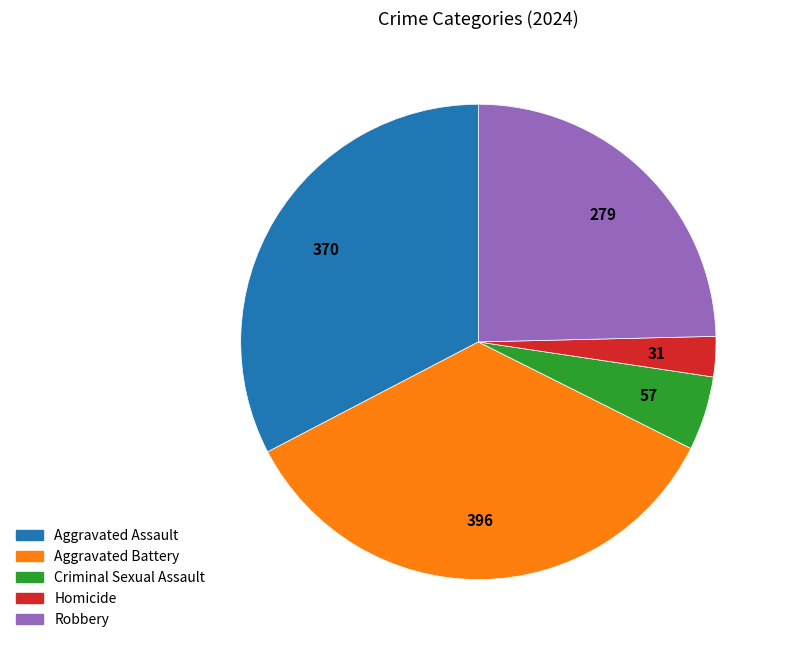

Is it true that Criminal Sexual Assault is 5% of the pie?

True